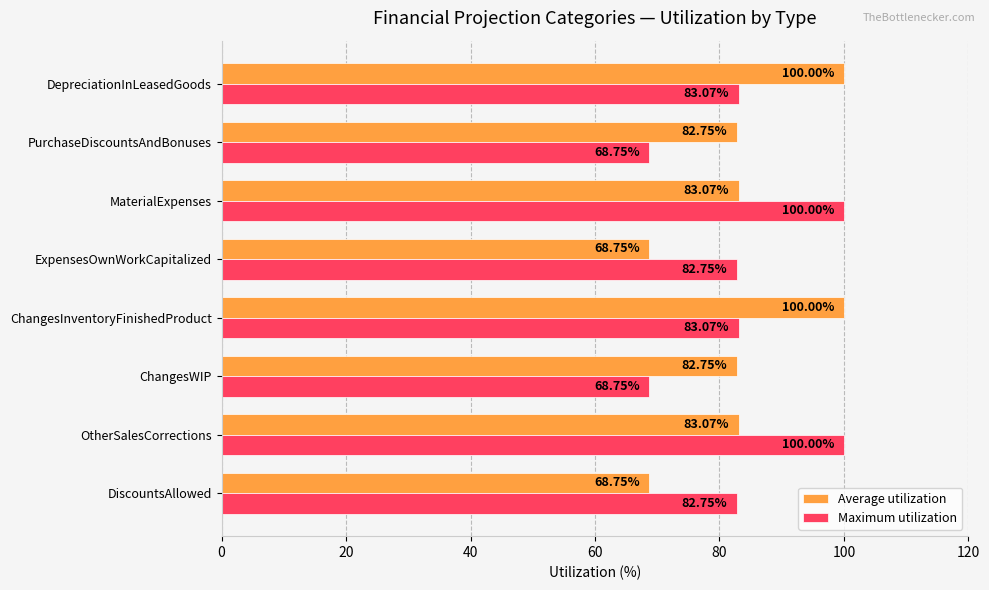

What is the difference between the highest and lowest values at DepreciationInLeasedGoods?

16.9